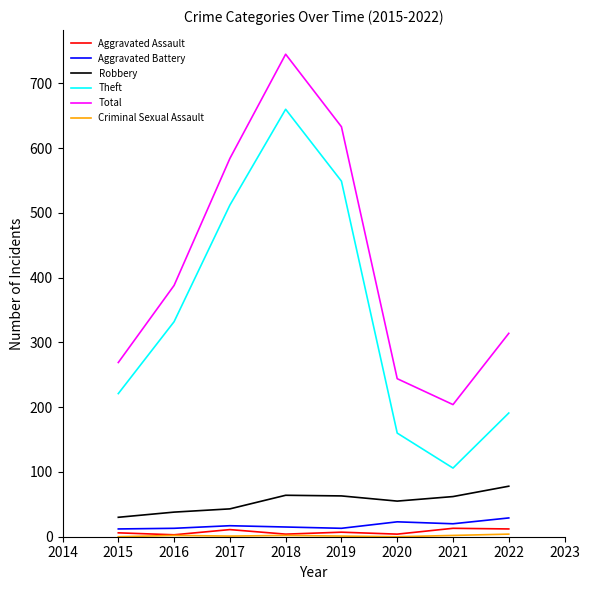

The Aggravated Battery series shows 12 at 2015. True or false?

True